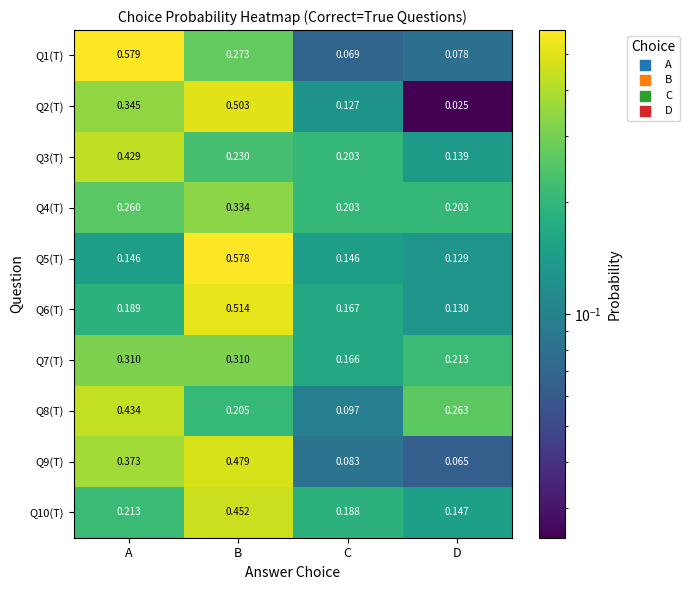

Which category has the lowest value in the Q2(T) series?

D